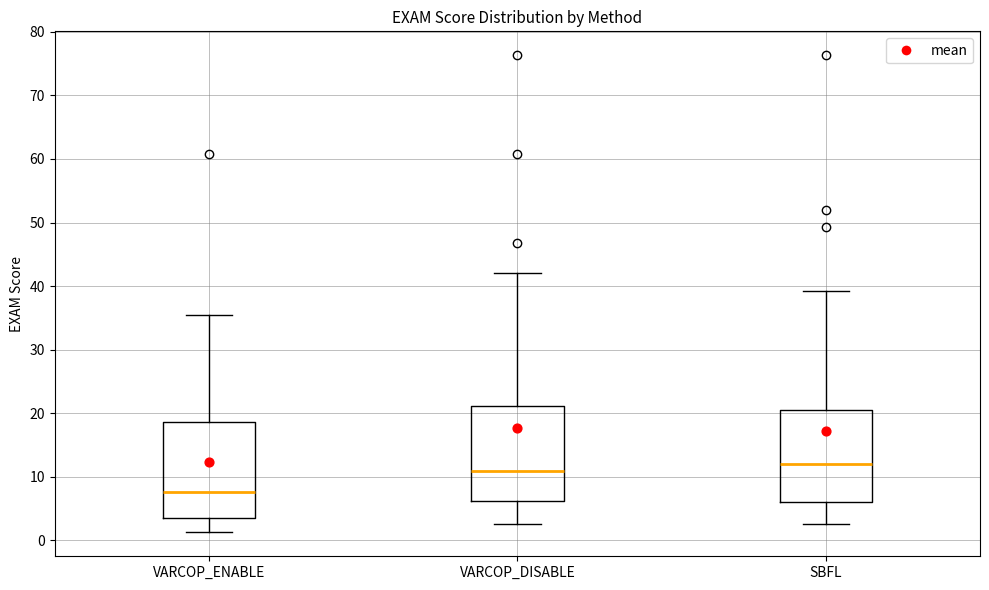

Reading left to right, read every box against the y-axis: the position of its median line, the range the box covers, and the ends of its whiskers. The values are not printed on the chart, so give them approximately, as read against the axis.

VARCOP_ENABLE: median 8, box 4 to 19, whiskers 1 to 35
VARCOP_DISABLE: median 11, box 6 to 21, whiskers 3 to 42
SBFL: median 12, box 6 to 20, whiskers 3 to 39